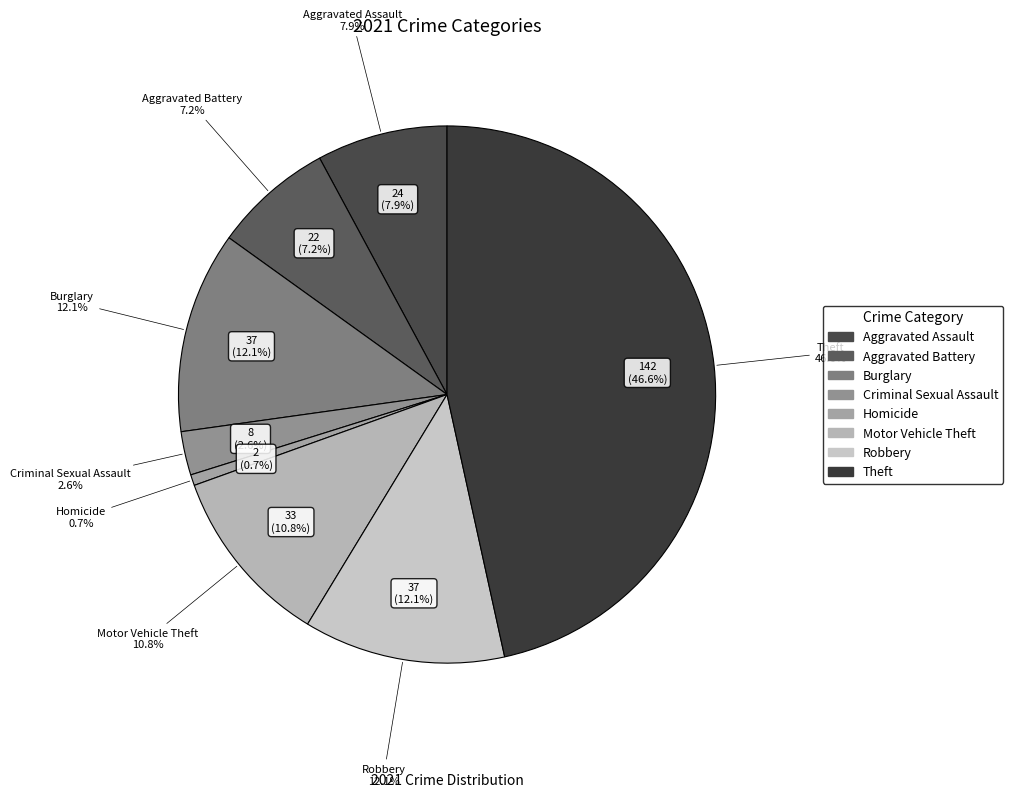

What percentage is the Motor Vehicle Theft slice, to the nearest percent?

11%